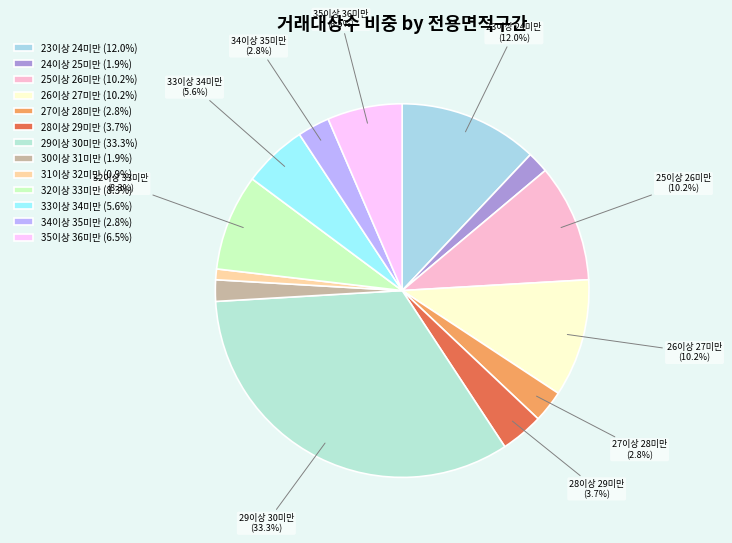

What is the largest slice in the pie chart?

29이상 30미만